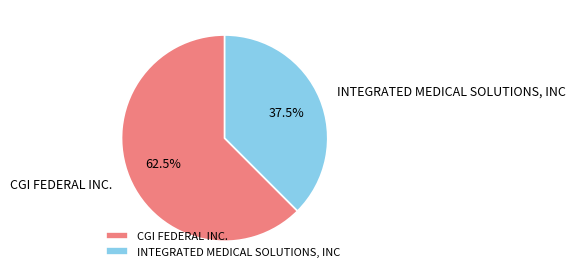

What portion of the pie excludes CGI FEDERAL INC.?

37.5%